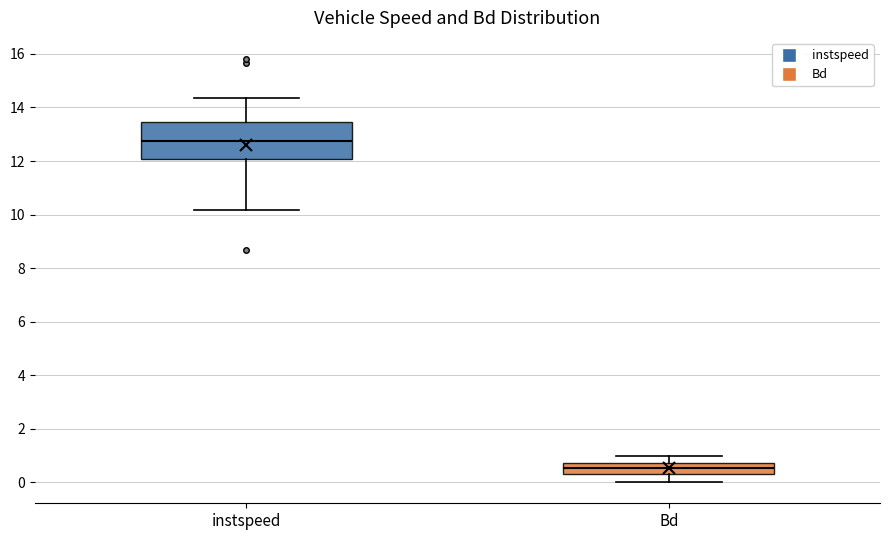

Which box's median line is the highest?

instspeed